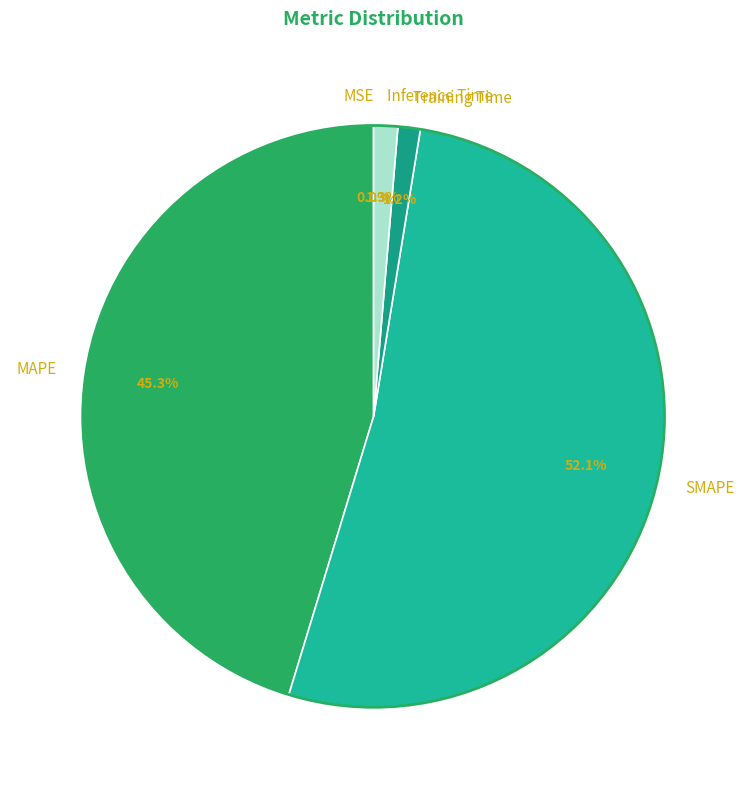

The Inference Time slice represents 1% of the pie. True or false?

True